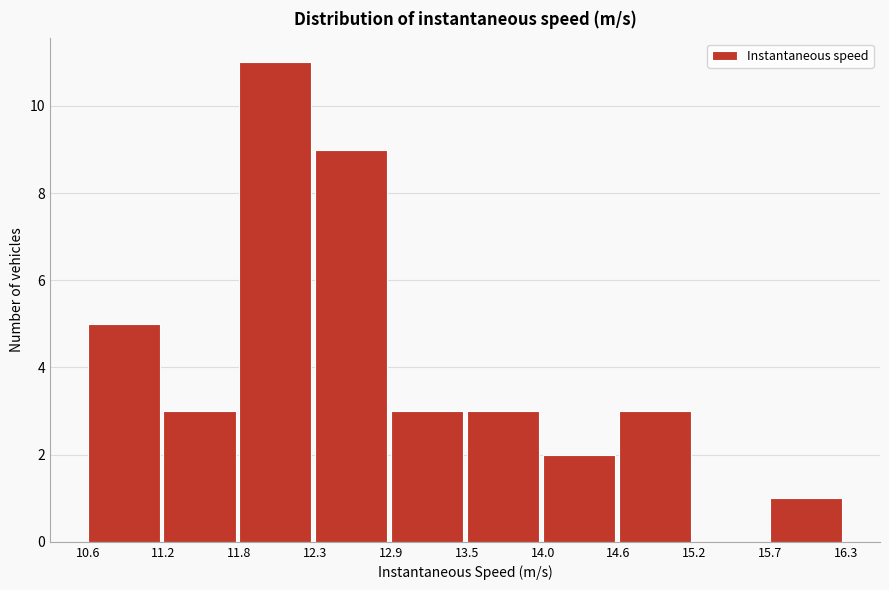

Which range on the x-axis has the tallest bar?

11.8 to 12.3